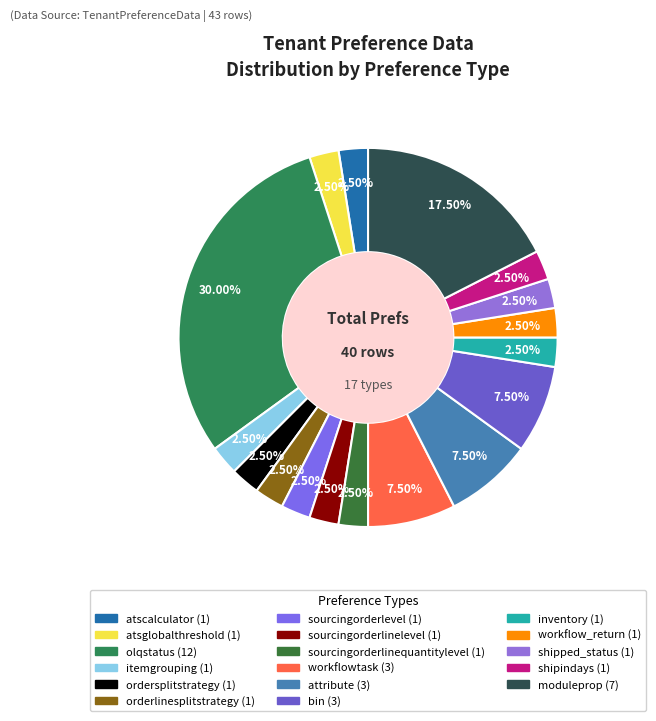

Does any single category account for the majority?

No